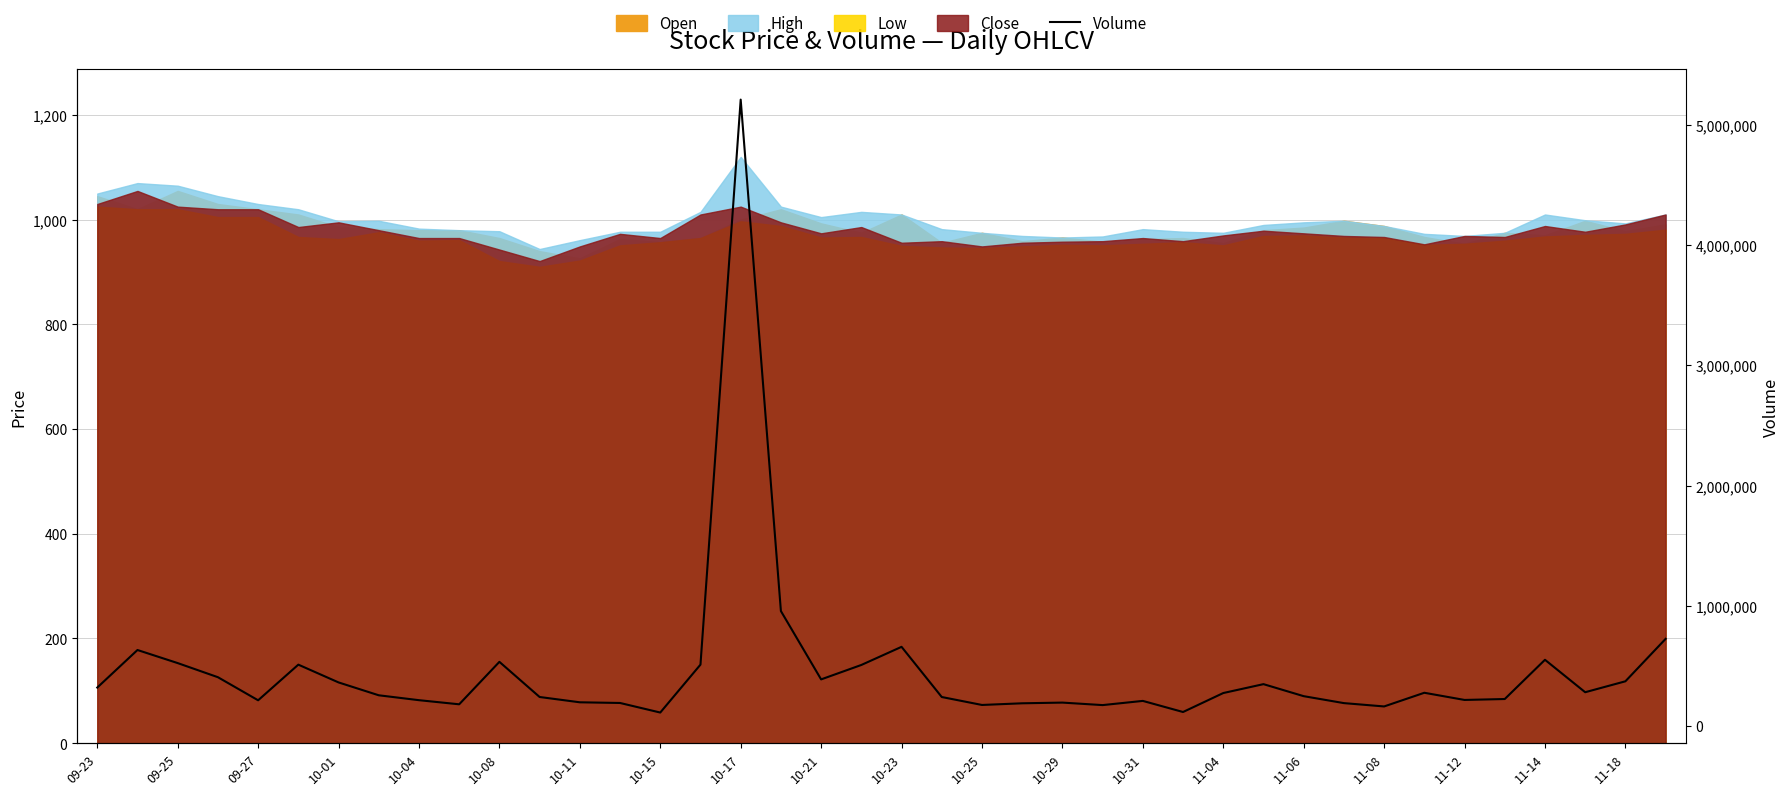

What is the difference between the maximum and minimum values?

5096678